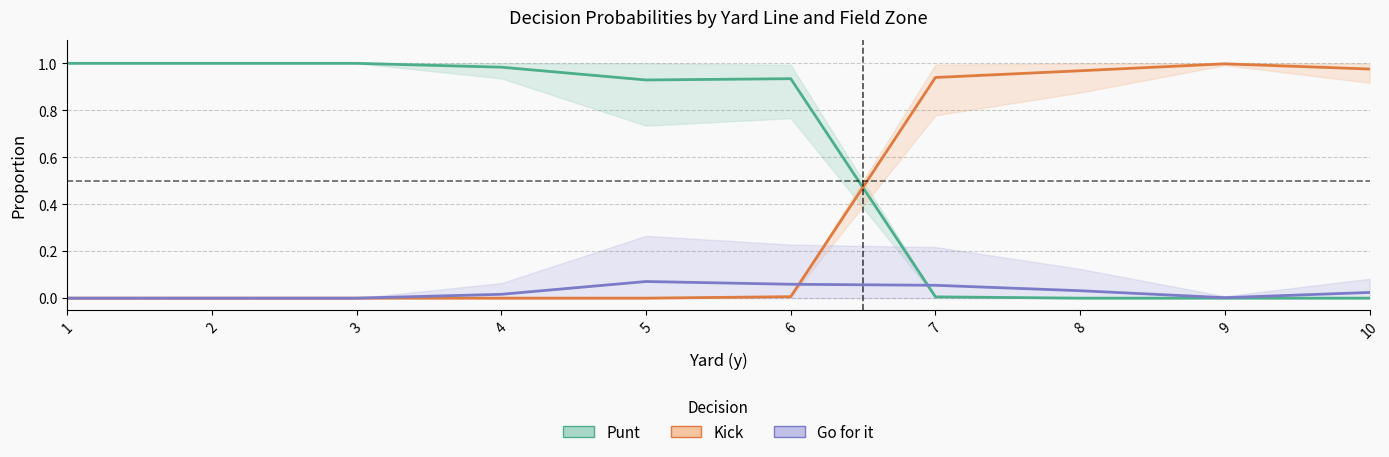

At which category is the sum across all series the highest?

10